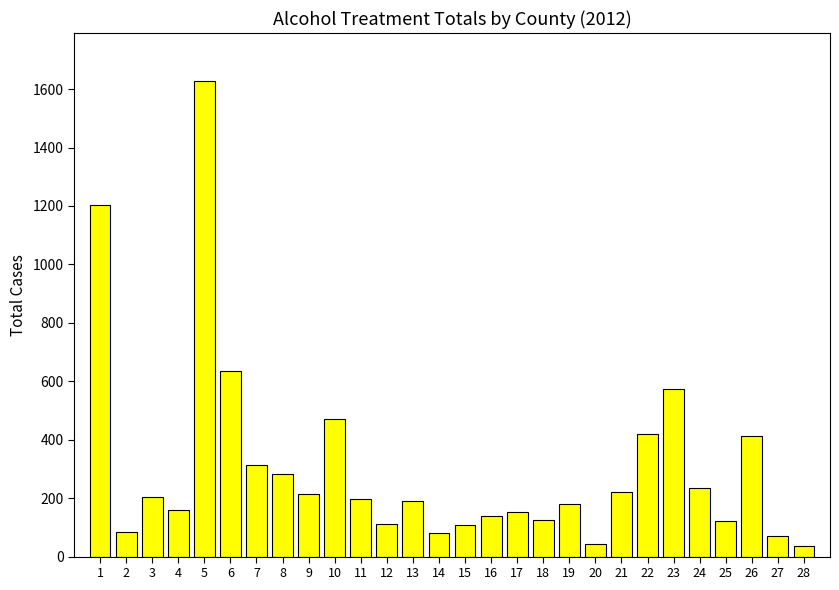

The value at 10 is 825. True or false?

False